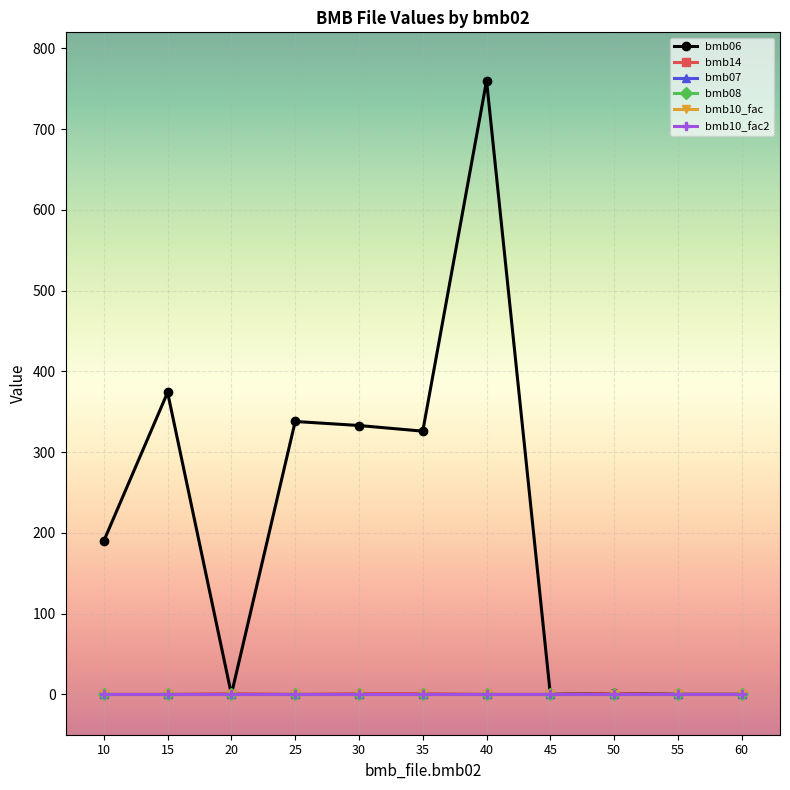

In bmb14, how many points are higher than both neighbors (excluding endpoints)?

2